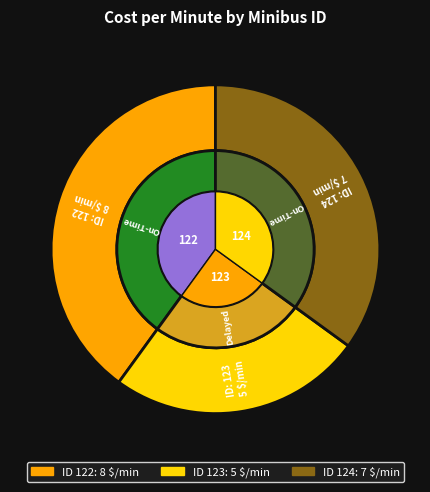

Approximately how many times larger is the value at 123 compared to 122?

0.6